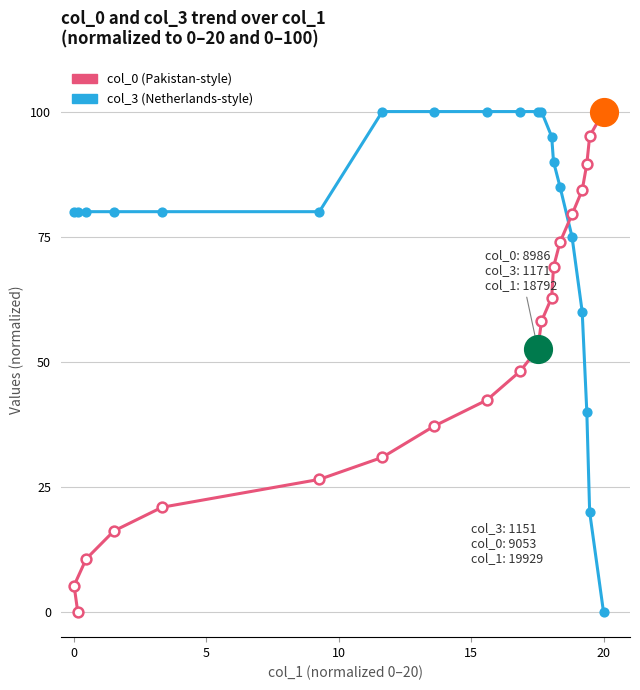

Which series contains the highest Y value?

col_3 (Netherlands-style)